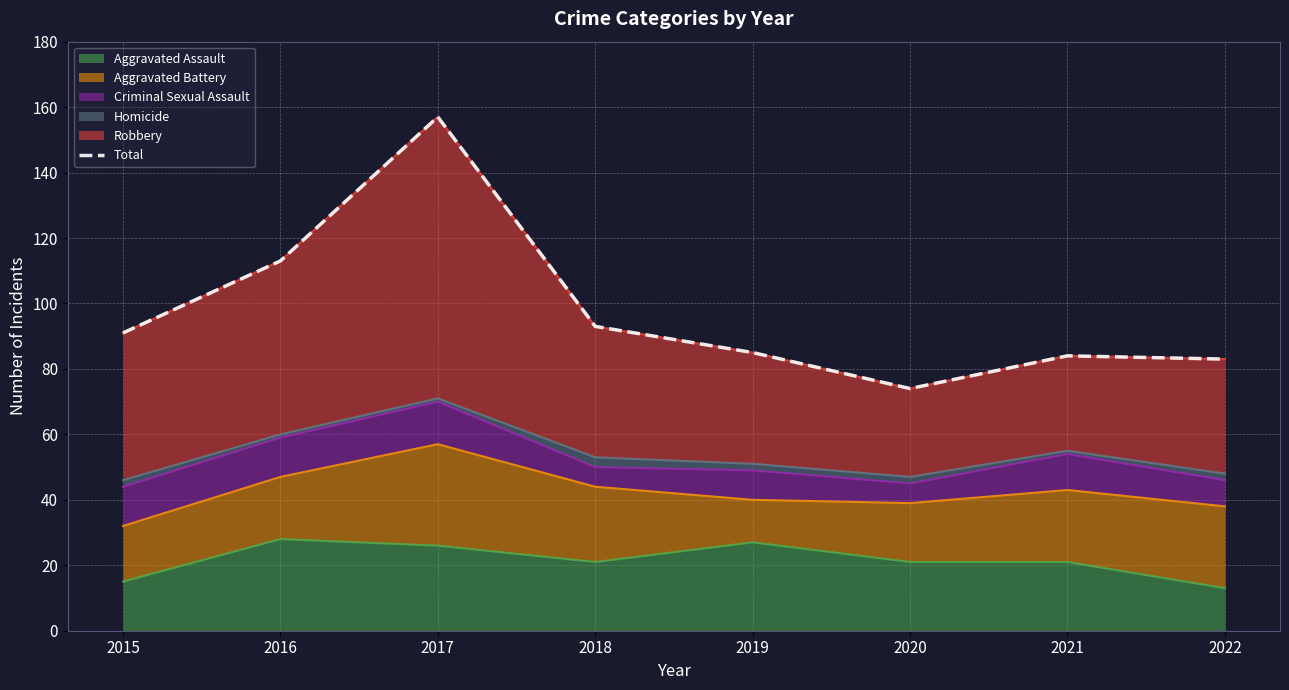

Where is the first local maximum?

2017